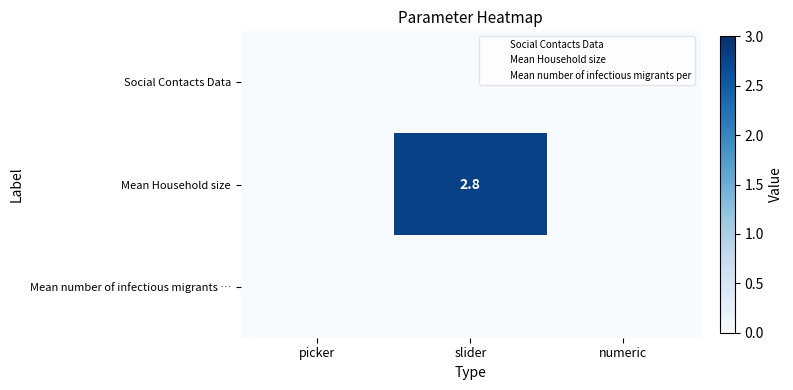

True or false: Mean Household size has a value of 1.3 at slider.

False